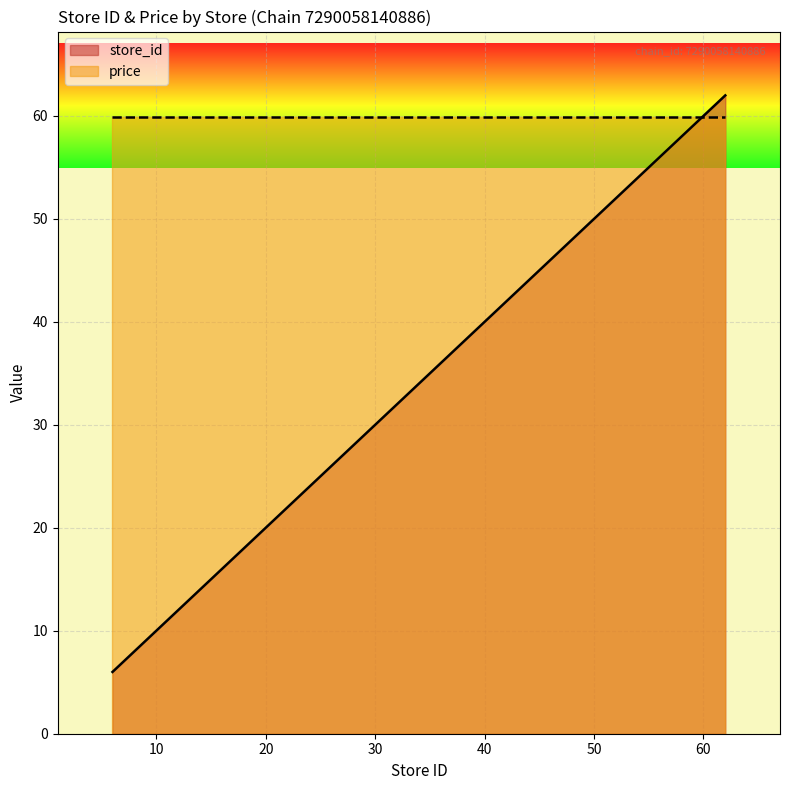

Count the number of values greater than 41.

4